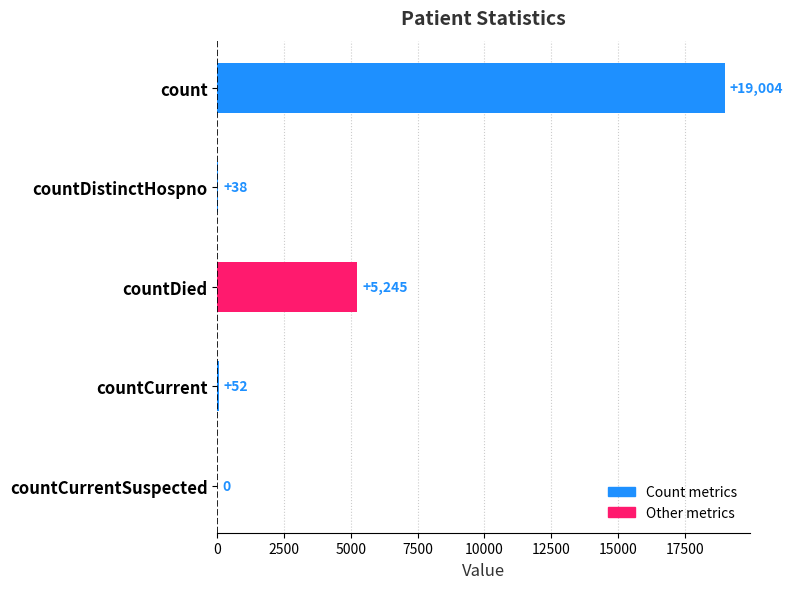

What is the sum of the values at countCurrentSuspected and countDied?

5245